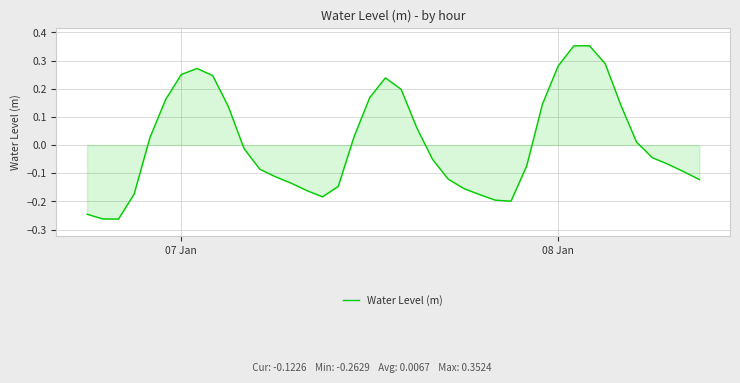

What is the difference between the maximum and minimum values?

0.6